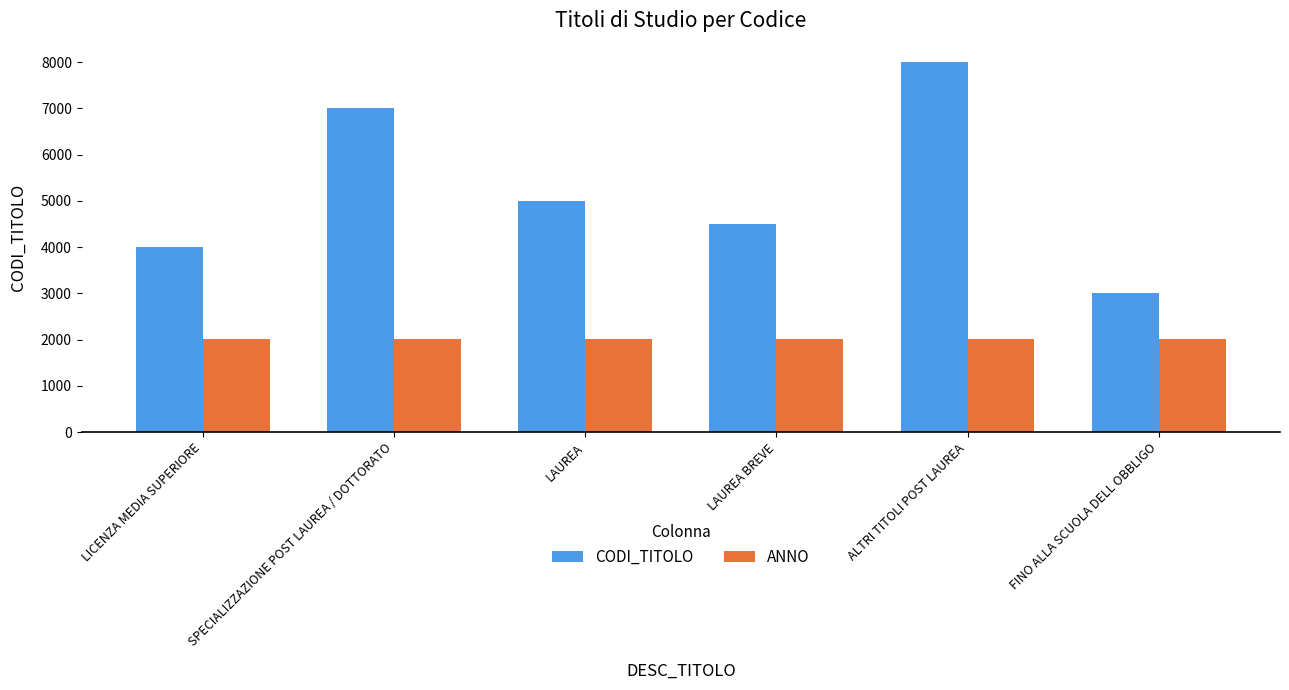

Reading right to left, extract all data points from this chart.

CODI_TITOLO: 3000	8000	4500	5000	7000	4000
ANNO: 2018	2018	2018	2018	2018	2018